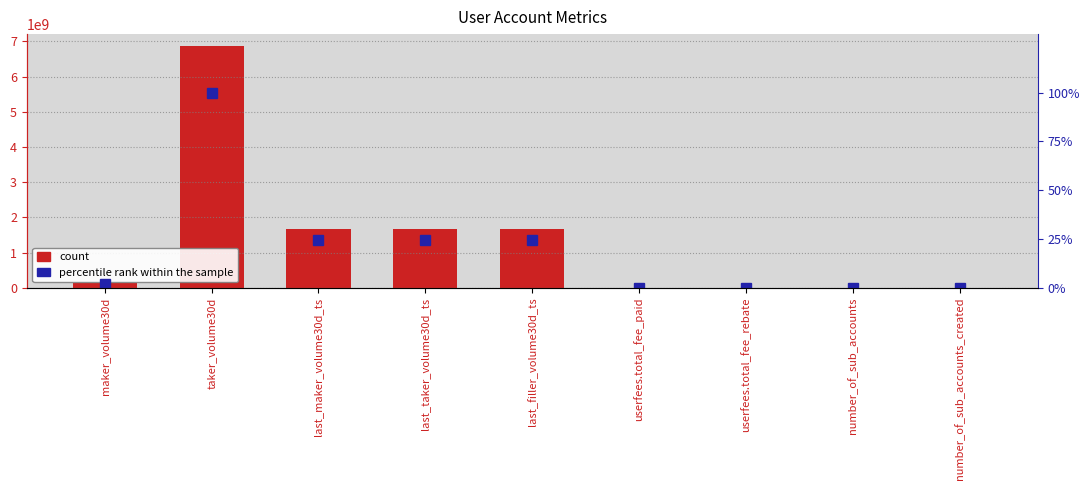

How many values in the count series exceed 122359954?

4